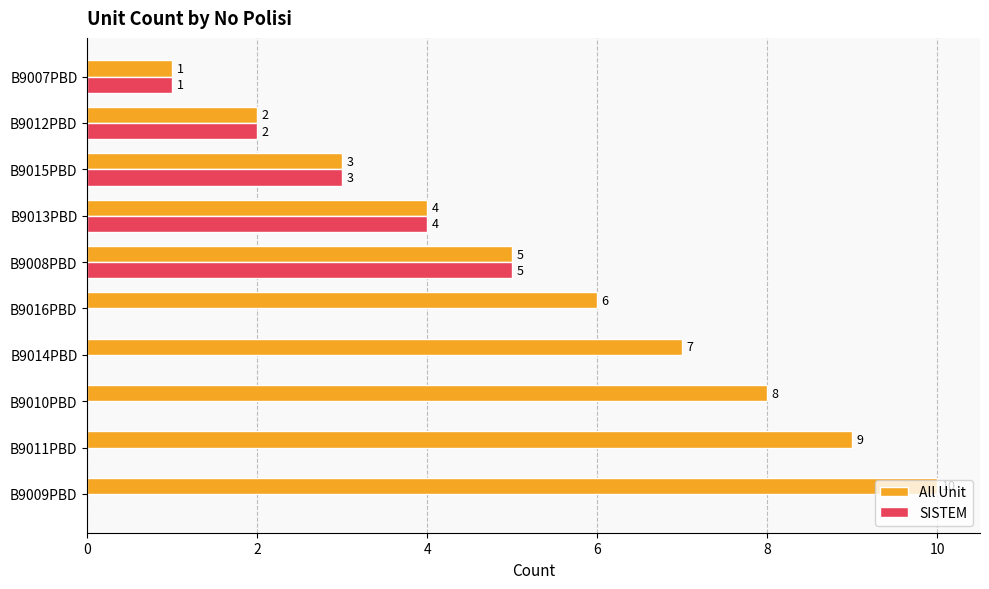

The value of SISTEM at B9014PBD is 0. True or false?

True